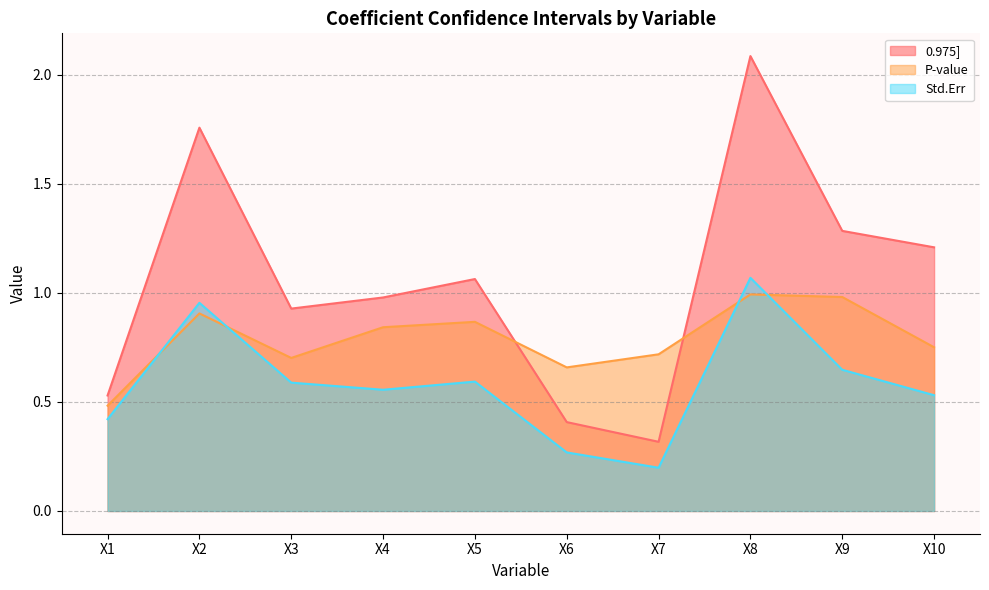

Which series has the largest total across all categories?

0.975]